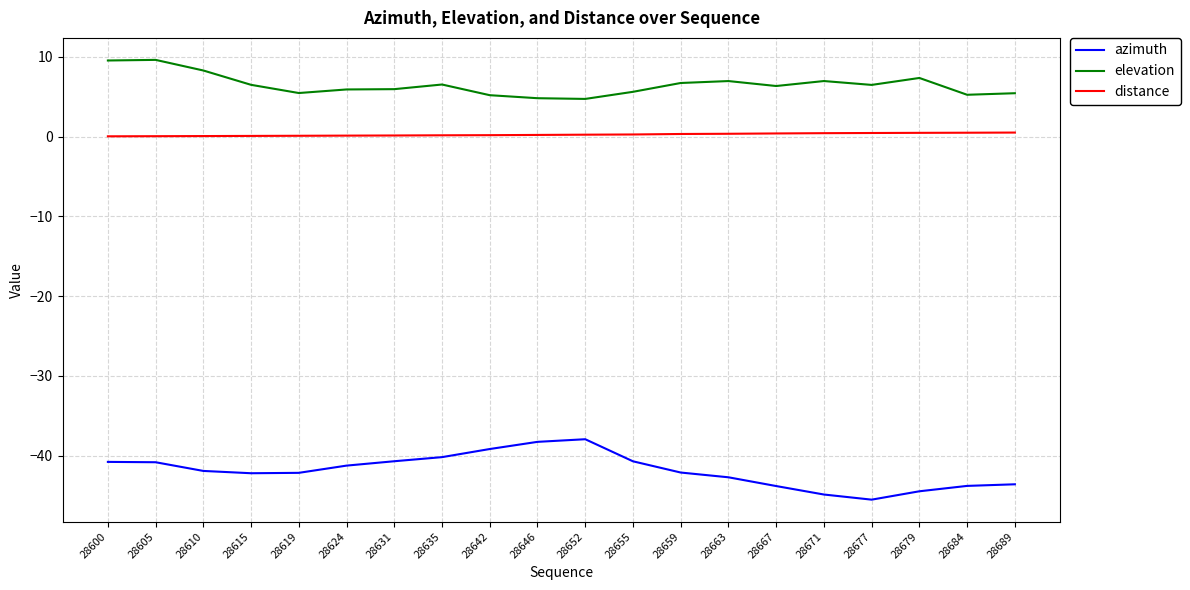

The value of distance at 28642 is 0.2. True or false?

True